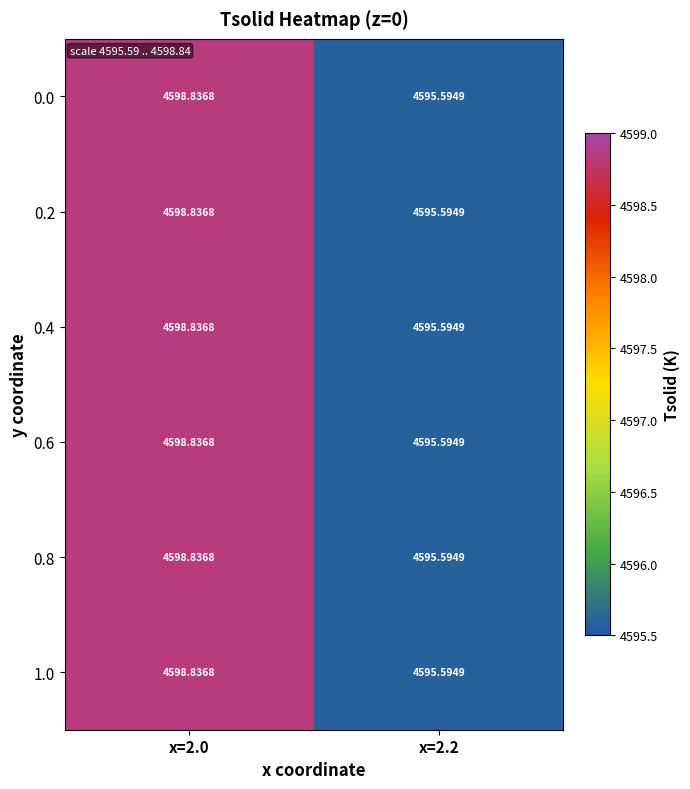

How many values in the 1.0 series are below 4598?

1